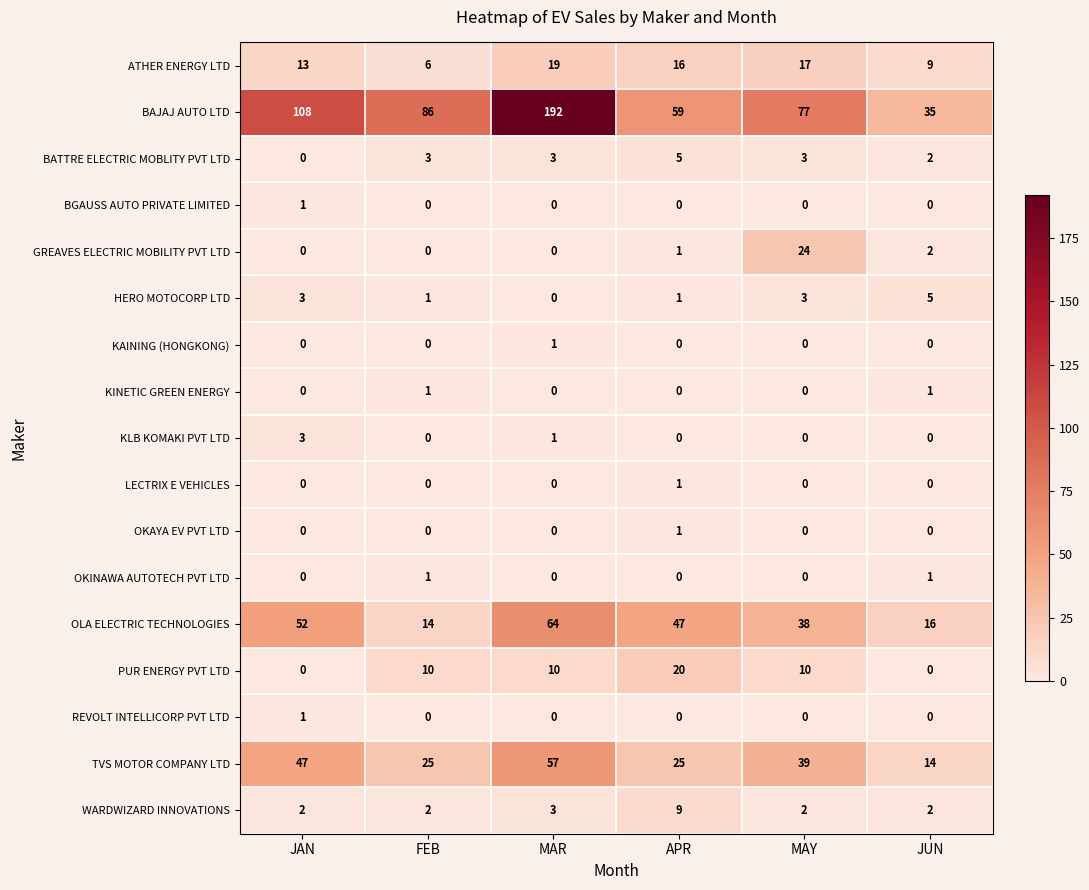

Between JAN and MAR, which series saw the biggest shift?

BAJAJ AUTO LTD